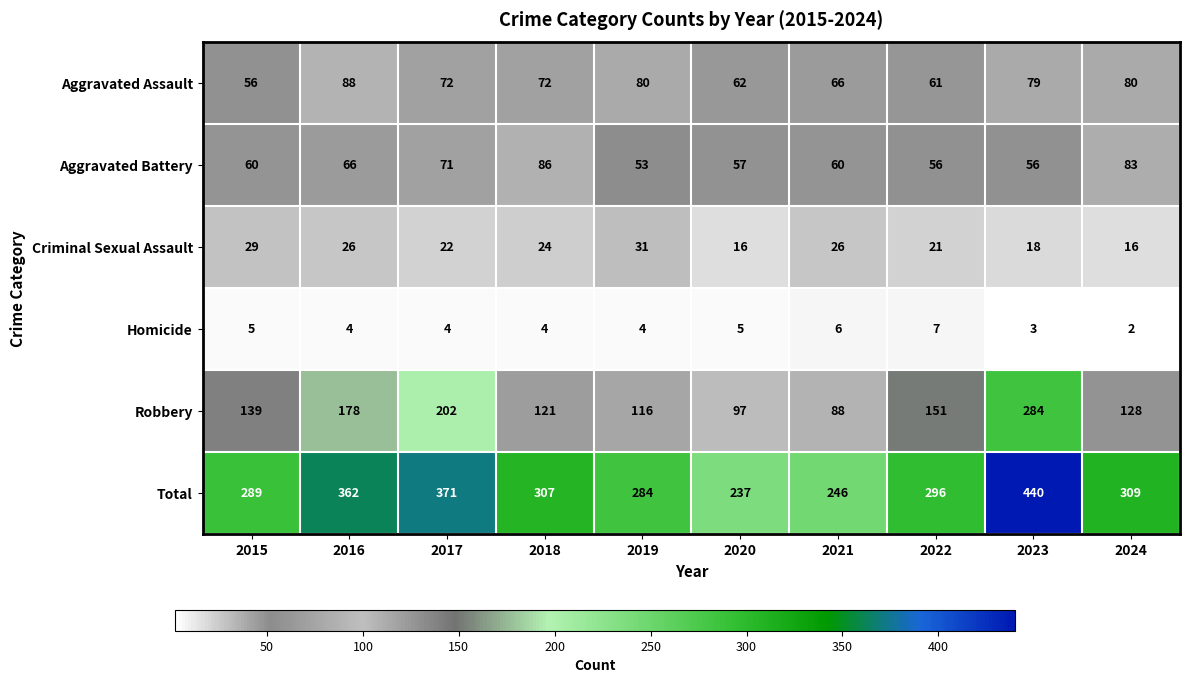

Rank the series by their maximum value, from lowest to highest.

Homicide, Criminal Sexual Assault, Aggravated Battery, Aggravated Assault, Robbery, Total